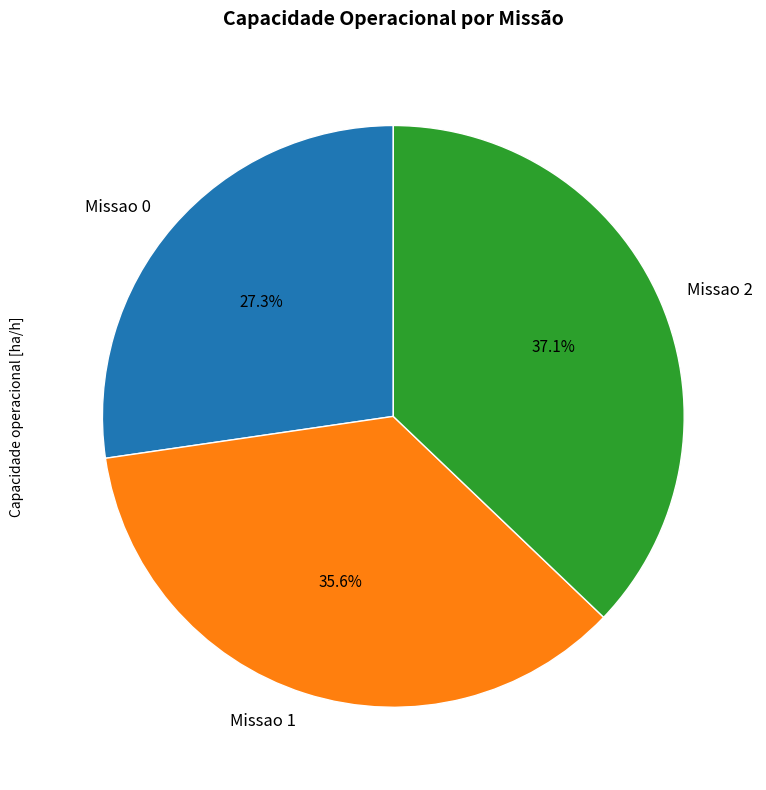

Count the number of slices in the pie.

3